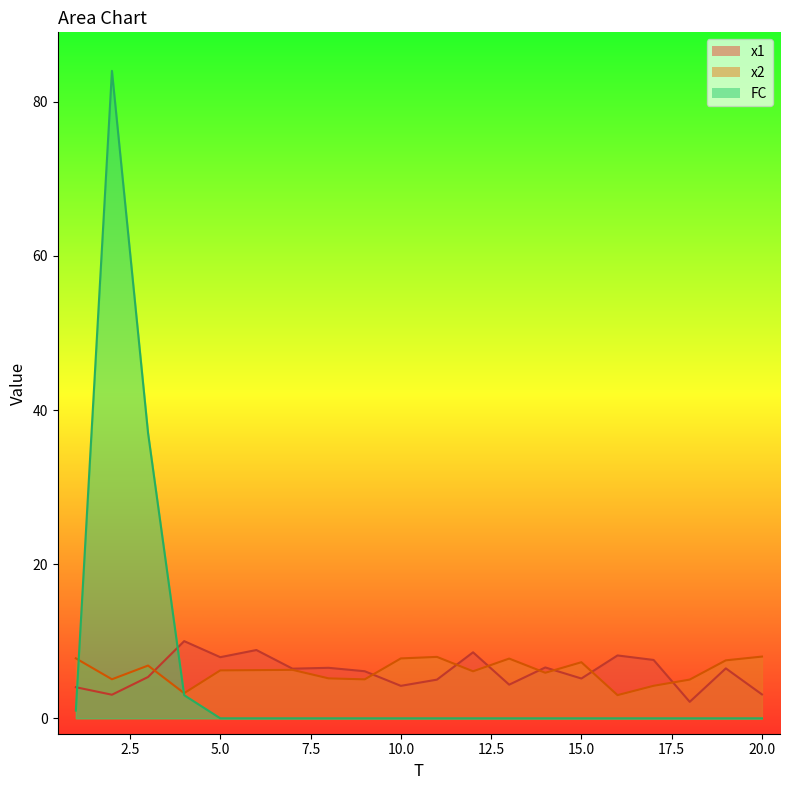

What is the value of the x1 point at the 3rd from the left?

5.4